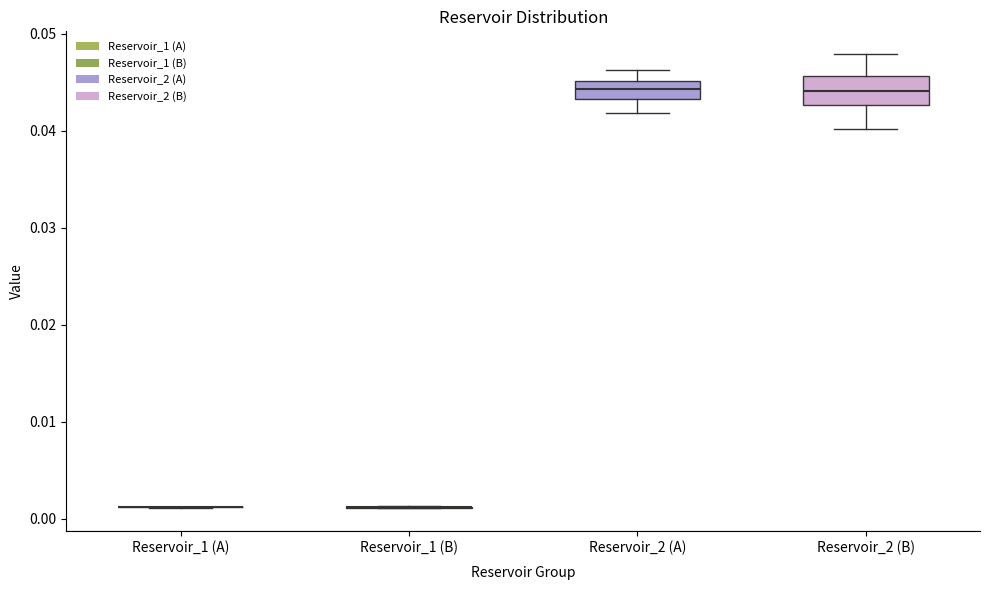

Reading left to right, read every box against the y-axis: the position of its median line, the range the box covers, and the ends of its whiskers. The values are not printed on the chart, so give them approximately, as read against the axis.

Reservoir_1 (A): box collapsed to a line at 0.001, whiskers 0.001 to 0.001
Reservoir_1 (B): box collapsed to a line at 0.001, whiskers 0.001 to 0.001
Reservoir_2 (A): median 0.044, box 0.043 to 0.045, whiskers 0.042 to 0.046
Reservoir_2 (B): median 0.044, box 0.043 to 0.046, whiskers 0.040 to 0.048